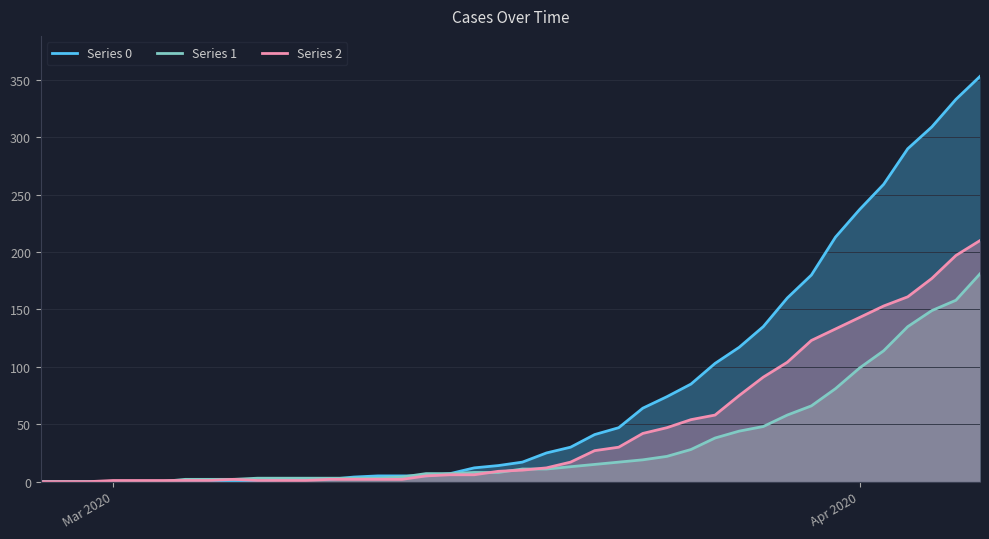

How many intersections are there between Series 0 and Series 2?

1